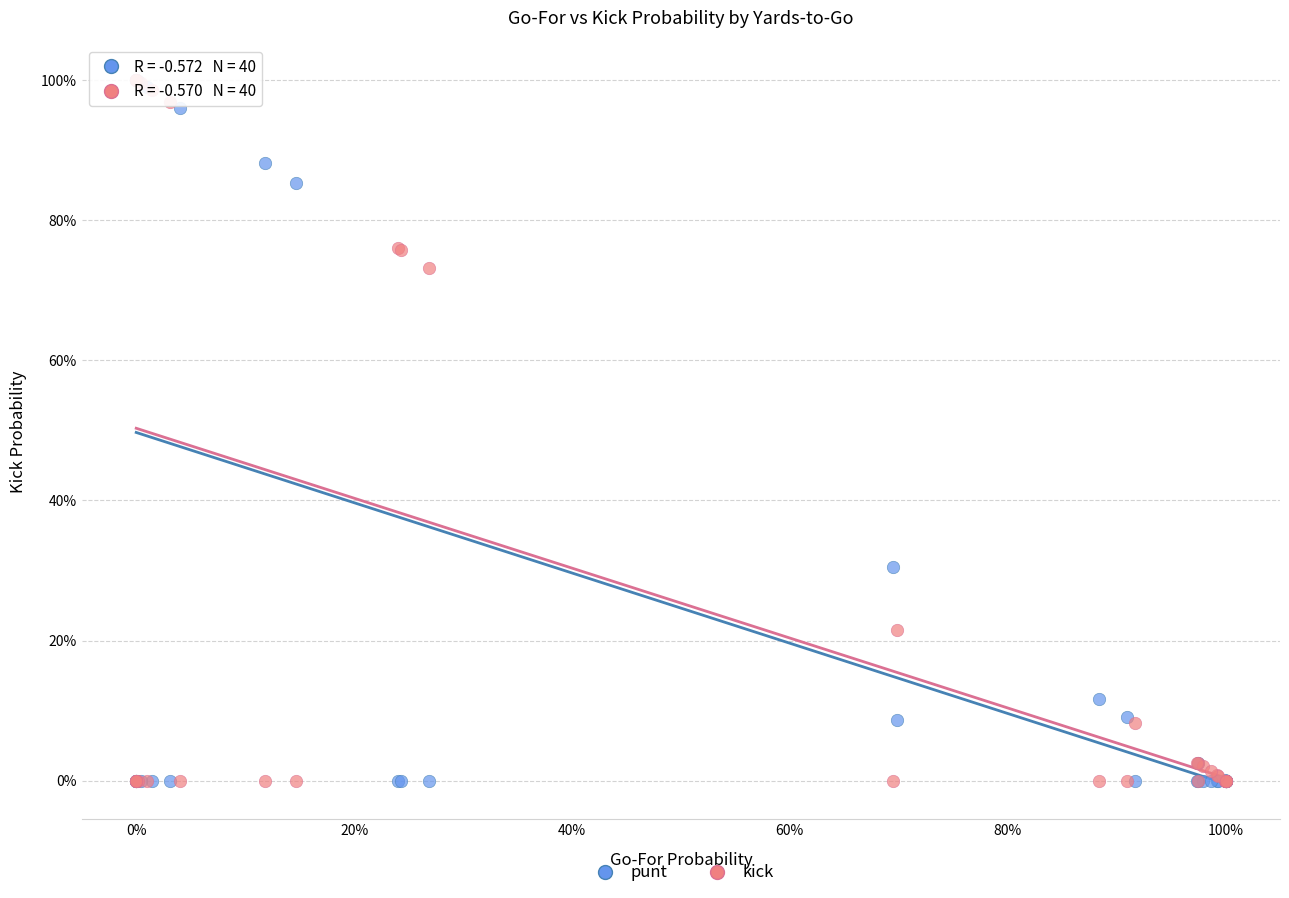

What are all the series names shown in the legend?

punt, kick